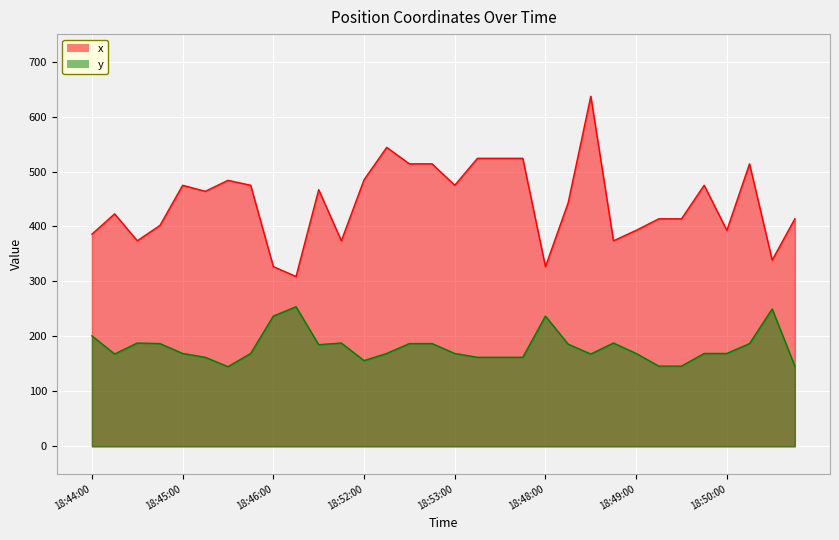

What is the label of the 15th point from the left?

18:52:30